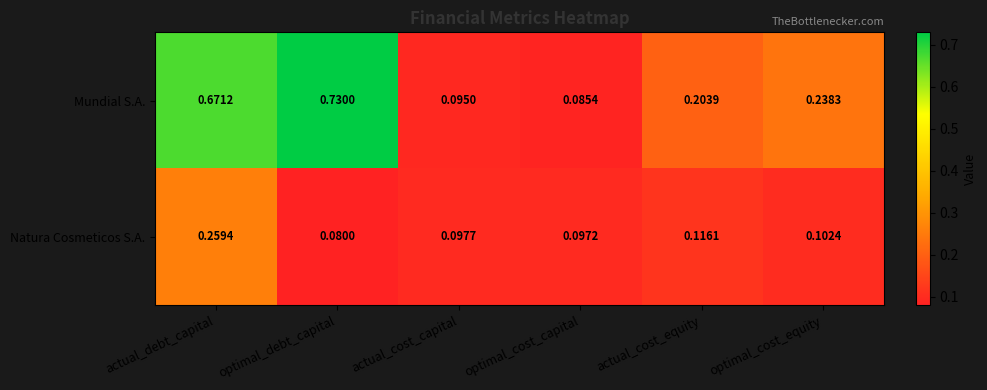

Which series has the largest range (max minus min)?

Mundial S.A.